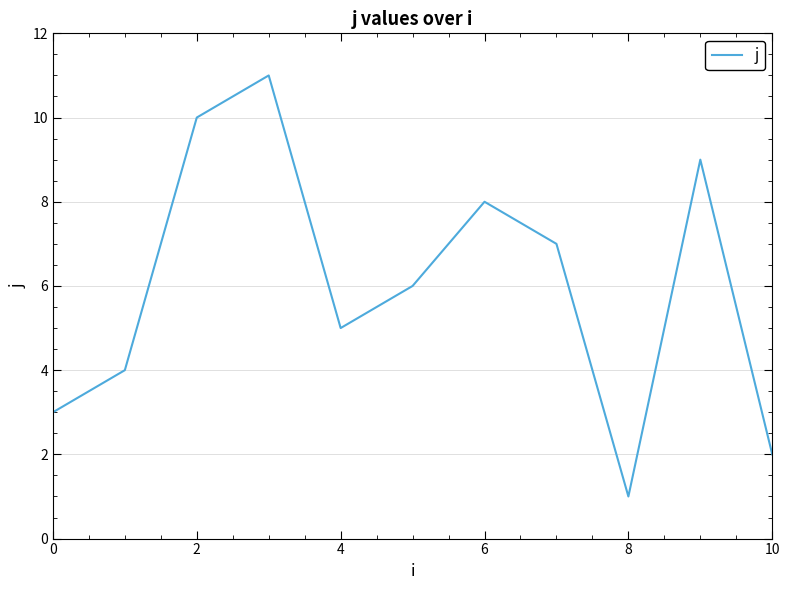

Count the values in the range 3 to 9.

7